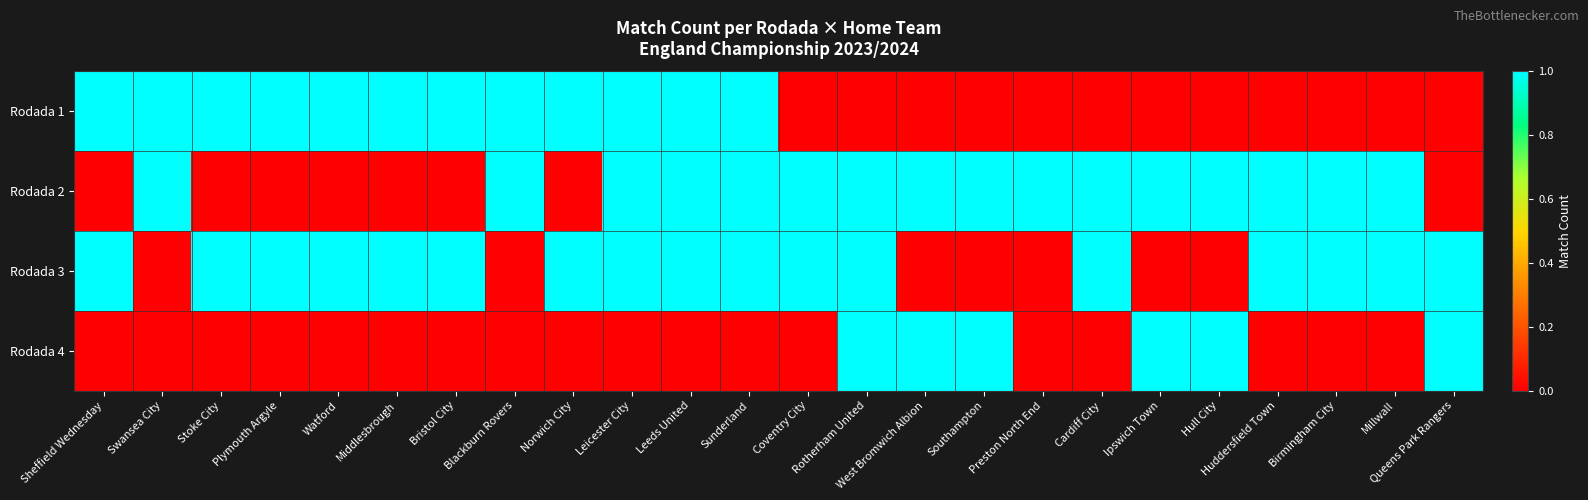

Reading left to right, what are all the values shown in this chart?

Rodada 1: Sheffield Wednesday=1	Swansea City=1	Stoke City=1	Plymouth Argyle=1	Watford=1	Middlesbrough=1	Bristol City=1	Blackburn Rovers=1	Norwich City=1	Leicester City=1	Leeds United=1	Sunderland=1	Coventry City=0	Rotherham United=0	West Bromwich Albion=0	Southampton=0	Preston North End=0	Cardiff City=0	Ipswich Town=0	Hull City=0	Huddersfield Town=0	Birmingham City=0	Millwall=0	Queens Park Rangers=0
Rodada 2: Sheffield Wednesday=0	Swansea City=1	Stoke City=0	Plymouth Argyle=0	Watford=0	Middlesbrough=0	Bristol City=0	Blackburn Rovers=1	Norwich City=0	Leicester City=1	Leeds United=1	Sunderland=1	Coventry City=1	Rotherham United=1	West Bromwich Albion=1	Southampton=1	Preston North End=1	Cardiff City=1	Ipswich Town=1	Hull City=1	Huddersfield Town=1	Birmingham City=1	Millwall=1	Queens Park Rangers=0
Rodada 3: Sheffield Wednesday=1	Swansea City=0	Stoke City=1	Plymouth Argyle=1	Watford=1	Middlesbrough=1	Bristol City=1	Blackburn Rovers=0	Norwich City=1	Leicester City=1	Leeds United=1	Sunderland=1	Coventry City=1	Rotherham United=1	West Bromwich Albion=0	Southampton=0	Preston North End=0	Cardiff City=1	Ipswich Town=0	Hull City=0	Huddersfield Town=1	Birmingham City=1	Millwall=1	Queens Park Rangers=1
Rodada 4: Sheffield Wednesday=0	Swansea City=0	Stoke City=0	Plymouth Argyle=0	Watford=0	Middlesbrough=0	Bristol City=0	Blackburn Rovers=0	Norwich City=0	Leicester City=0	Leeds United=0	Sunderland=0	Coventry City=0	Rotherham United=1	West Bromwich Albion=1	Southampton=1	Preston North End=0	Cardiff City=0	Ipswich Town=1	Hull City=1	Huddersfield Town=0	Birmingham City=0	Millwall=0	Queens Park Rangers=1